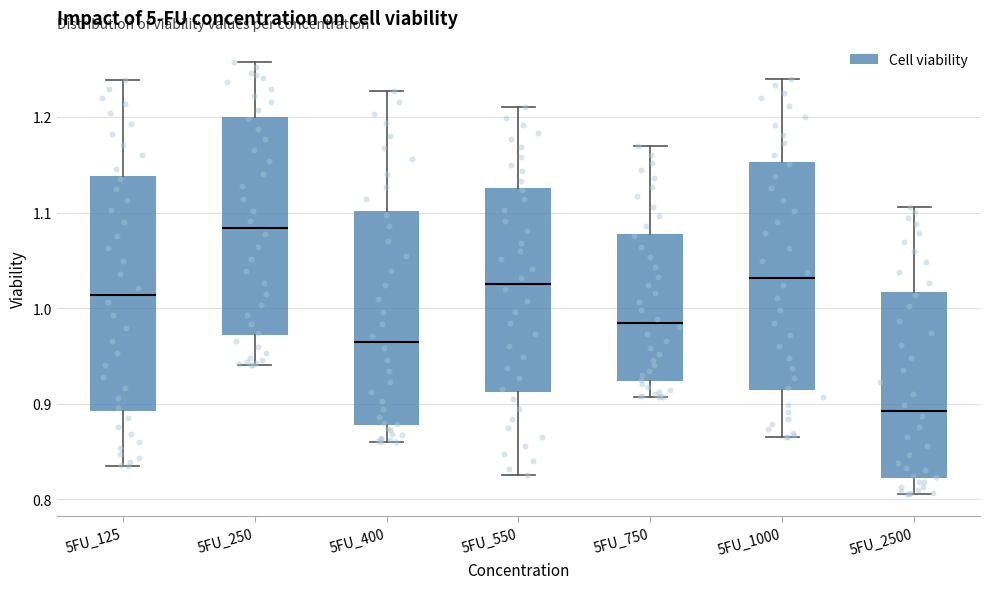

Reading left to right, transcribe this box plot: for each box, give where its median line is, the range the box spans, and where its two whiskers end, as read against the y-axis. The values are not printed on the chart, so give them approximately, as read against the axis.

5FU_125: median 1.01, box 0.89 to 1.14, whiskers 0.83 to 1.24
5FU_250: median 1.08, box 0.97 to 1.20, whiskers 0.94 to 1.26
5FU_400: median 0.96, box 0.88 to 1.10, whiskers 0.86 to 1.23
5FU_550: median 1.03, box 0.91 to 1.13, whiskers 0.83 to 1.21
5FU_750: median 0.98, box 0.92 to 1.08, whiskers 0.91 to 1.17
5FU_1000: median 1.03, box 0.91 to 1.15, whiskers 0.86 to 1.24
5FU_2500: median 0.89, box 0.82 to 1.02, whiskers 0.81 to 1.11